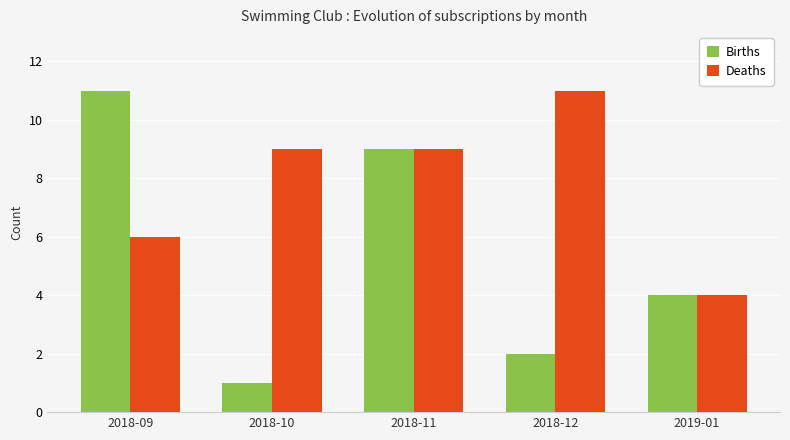

What is the maximum value shown in the chart?

11